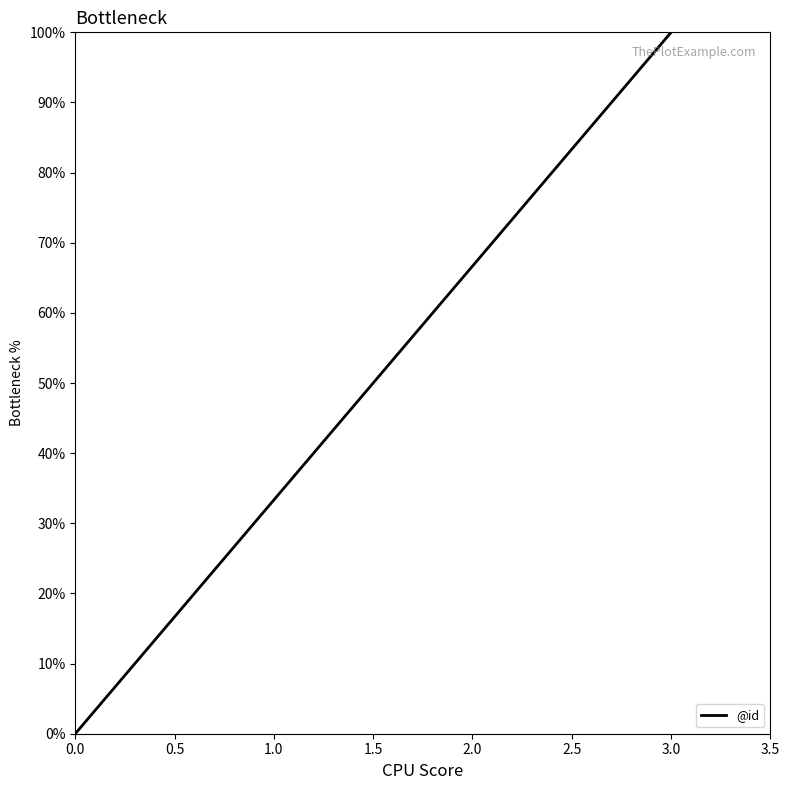

What is the difference between the maximum and minimum values?

100.0